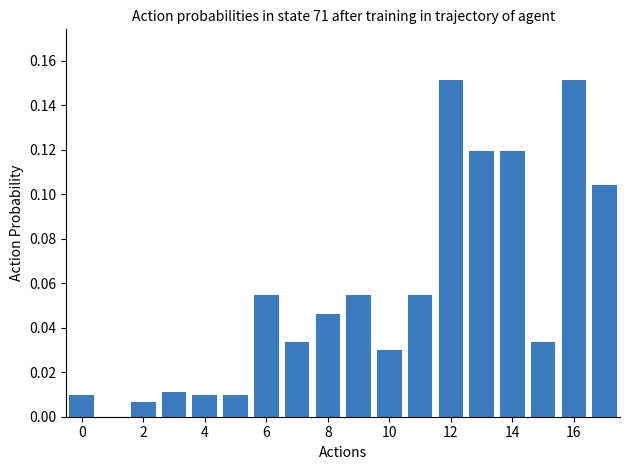

What is the sum of all values?

1.0